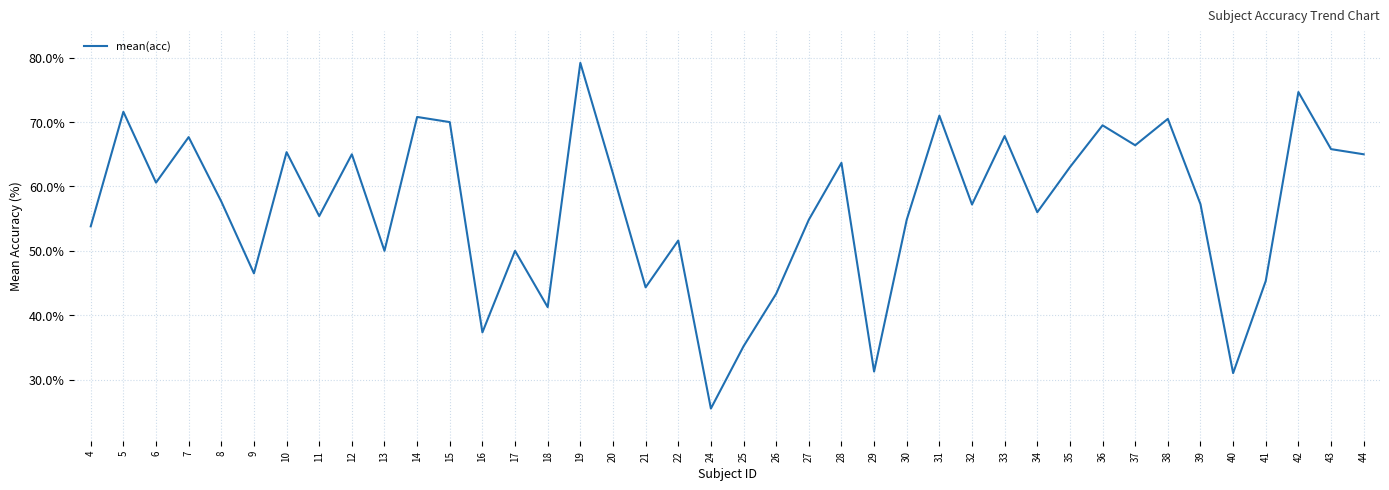

Is it true that the value at 41 is 63.0?

False